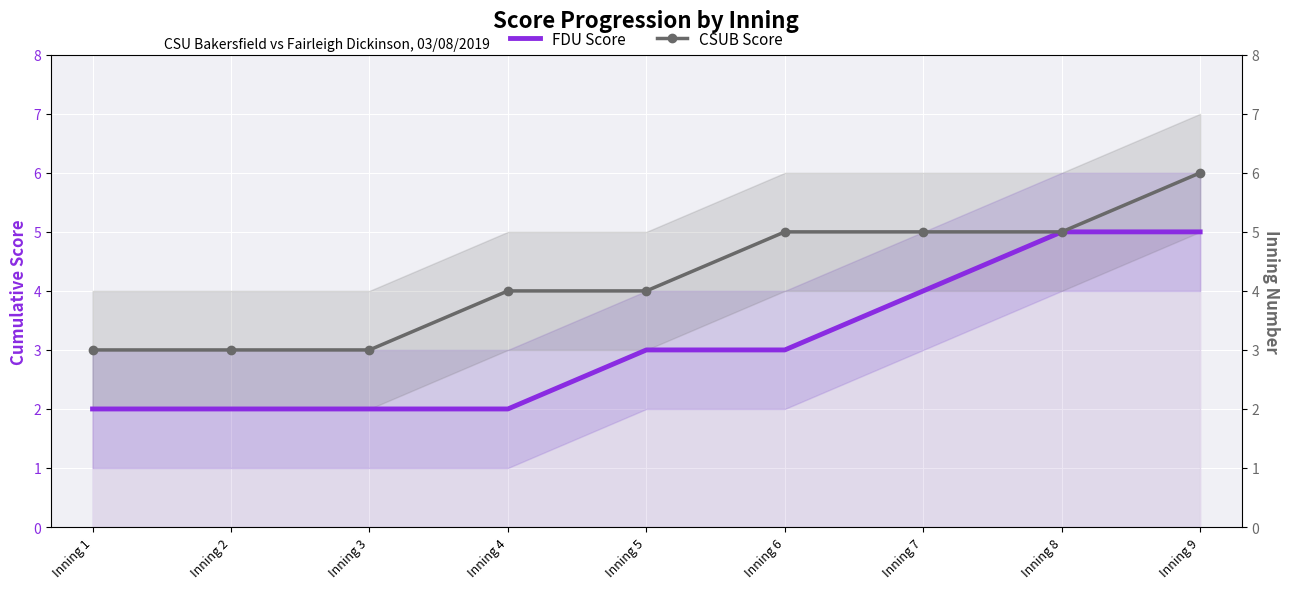

What is the total value across all series at Inning 5?

7